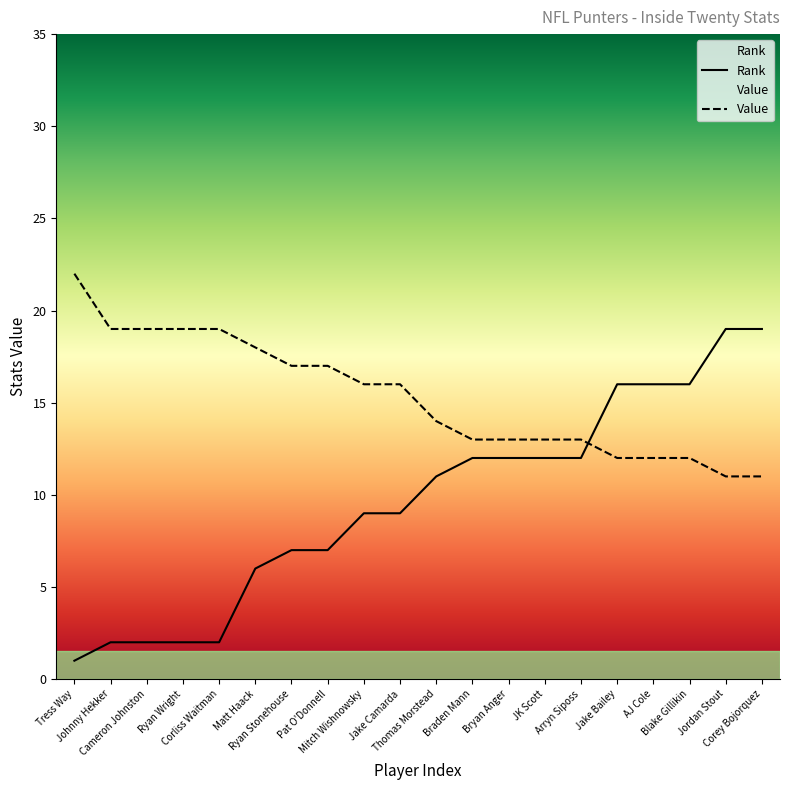

The value of Value at Ryan Wright is 27. True or false?

False